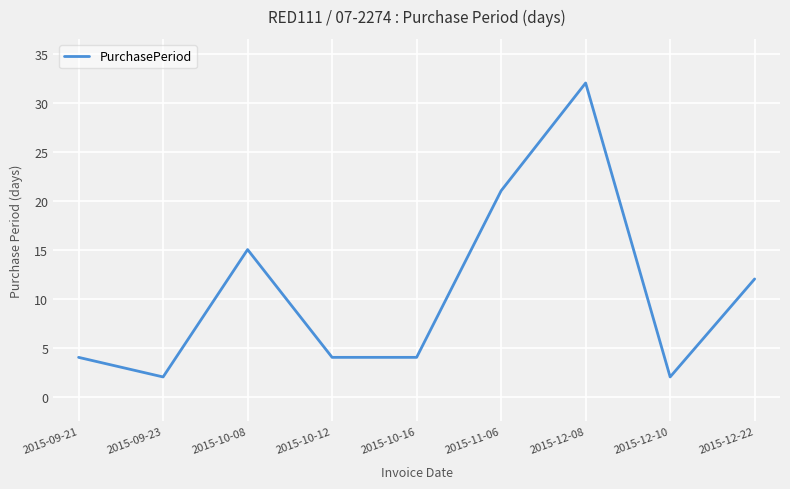

Reading right to left, extract all data points from this chart.

2015-12-22=12	2015-12-10=2	2015-12-08=32	2015-11-06=21	2015-10-16=4	2015-10-12=4	2015-10-08=15	2015-09-23=2	2015-09-21=4